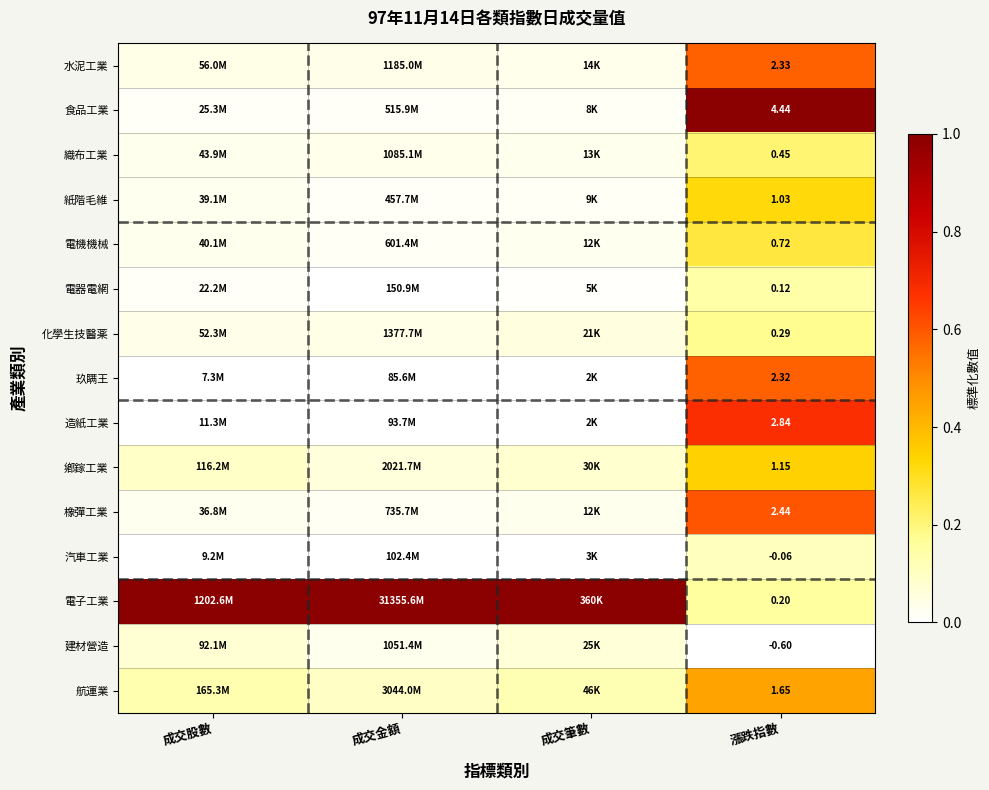

Rank the series at 漲跌指數 from lowest to highest value.

建材營造, 汽車工業, 電器電網, 電子工業, 化學生技醫薬, 織布工業, 電機機械, 紙階毛維, 鄕鎵工業, 航運業, 玖瞒王, 水泥工業, 橡彈工業, 造紙工業, 食品工業